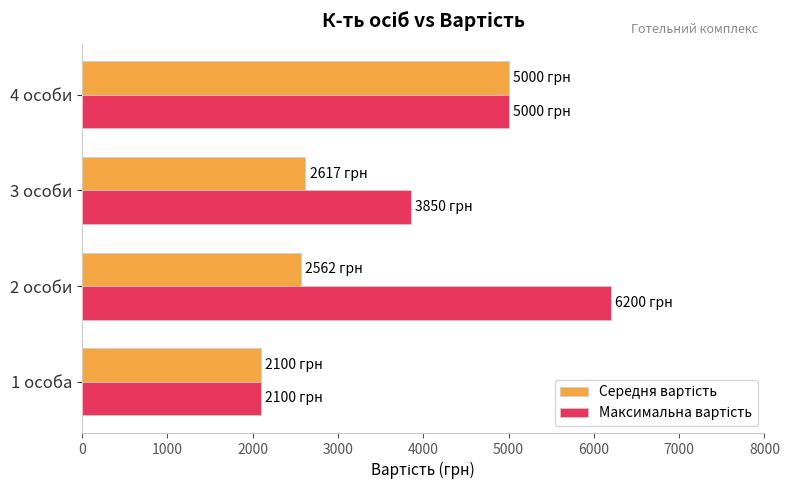

What is the total value across all series at 1 особа?

4200.0